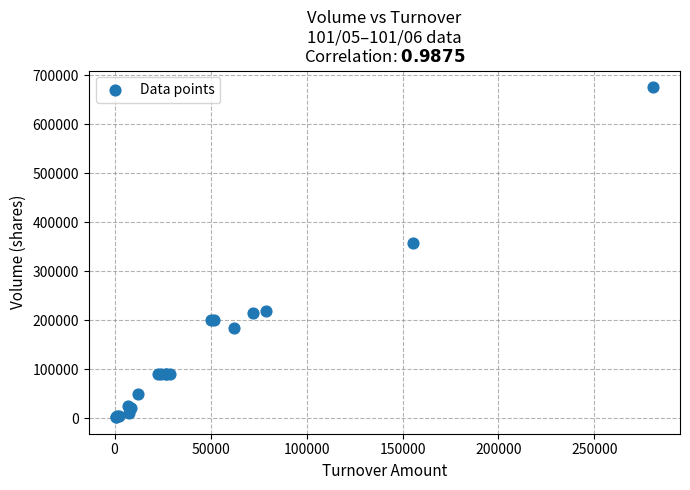

What Y value in the scatter plot is closest to 339000?

358000